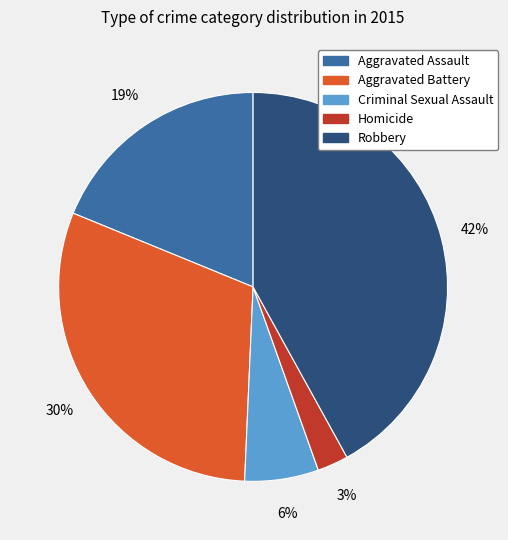

Which slice is the smallest?

Homicide